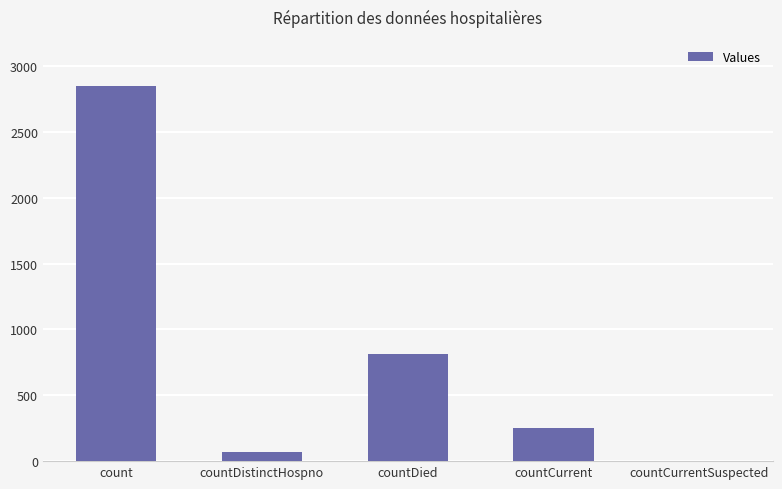

What is the change in value from countDistinctHospno to countDied?

+748